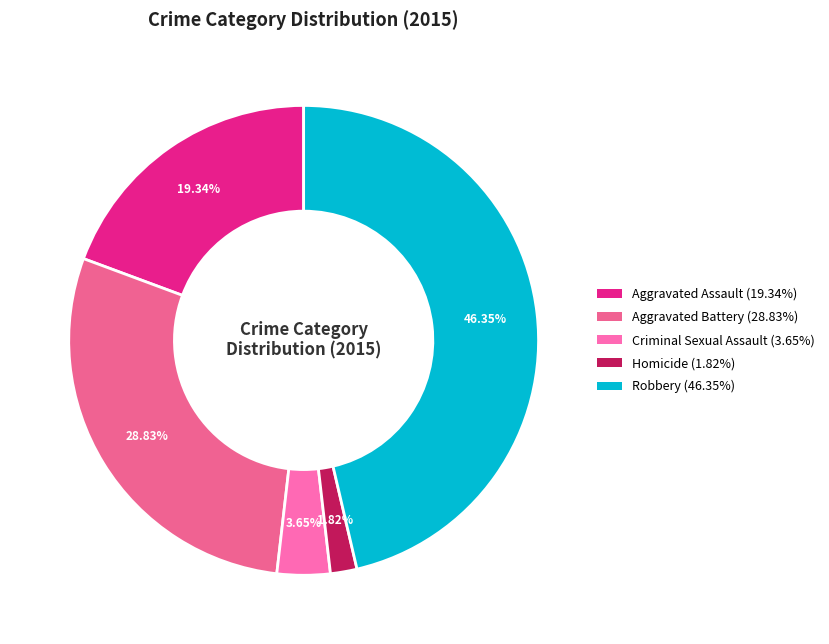

Count the number of slices in the pie.

5